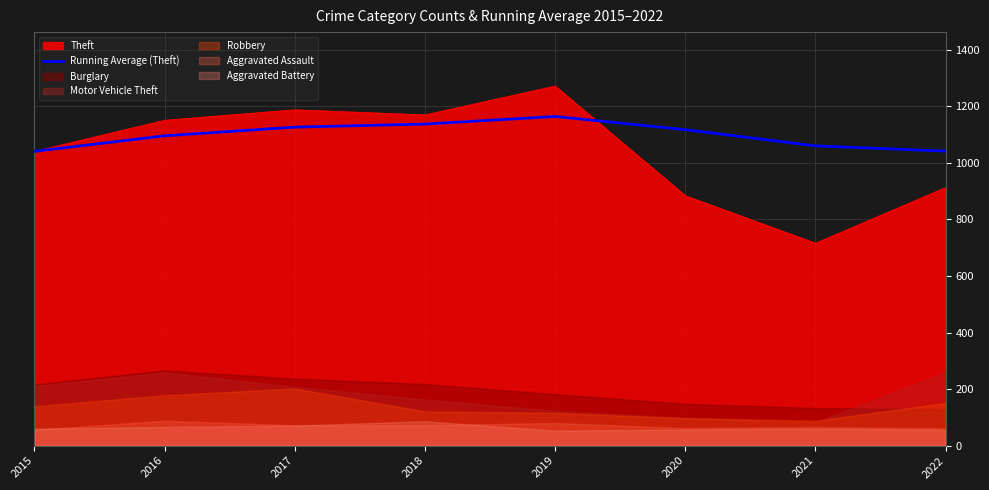

Where is the data nearest to the value 1102?

2016